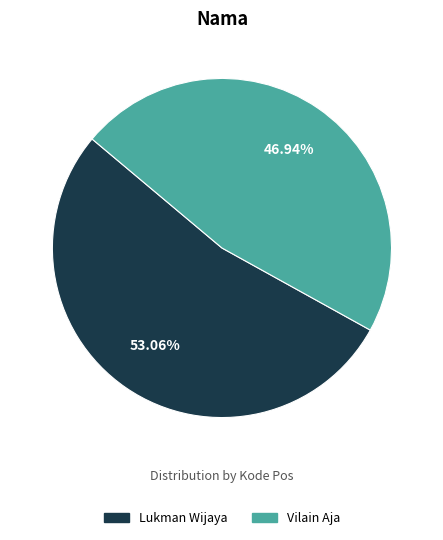

What percentage is NOT represented by Lukman Wijaya?

46.9%